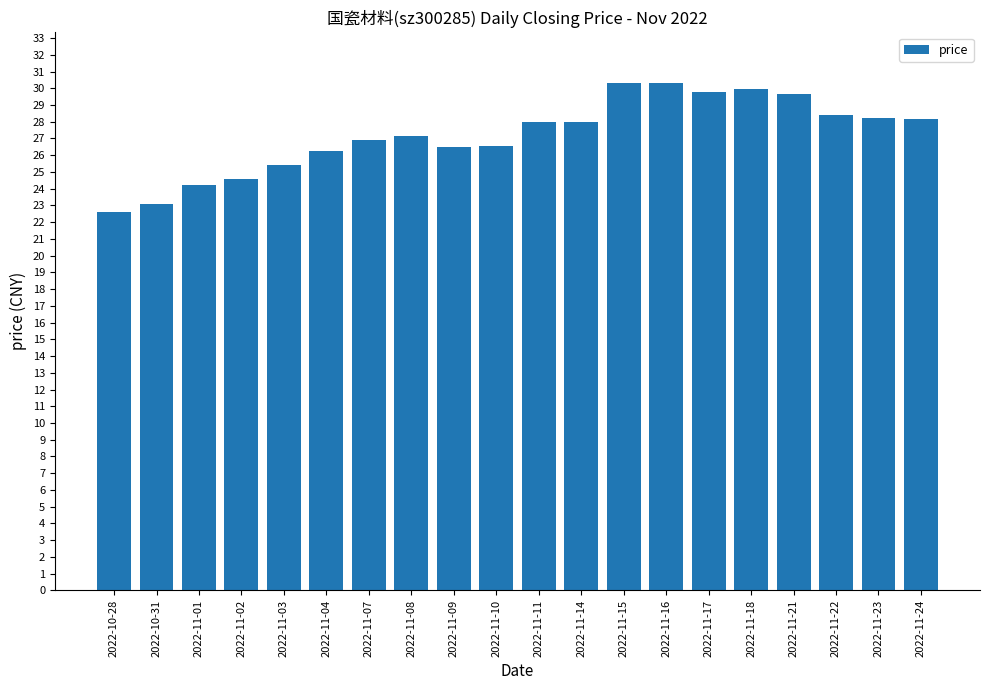

What is the label of the 12th bar from the left?

2022-11-14